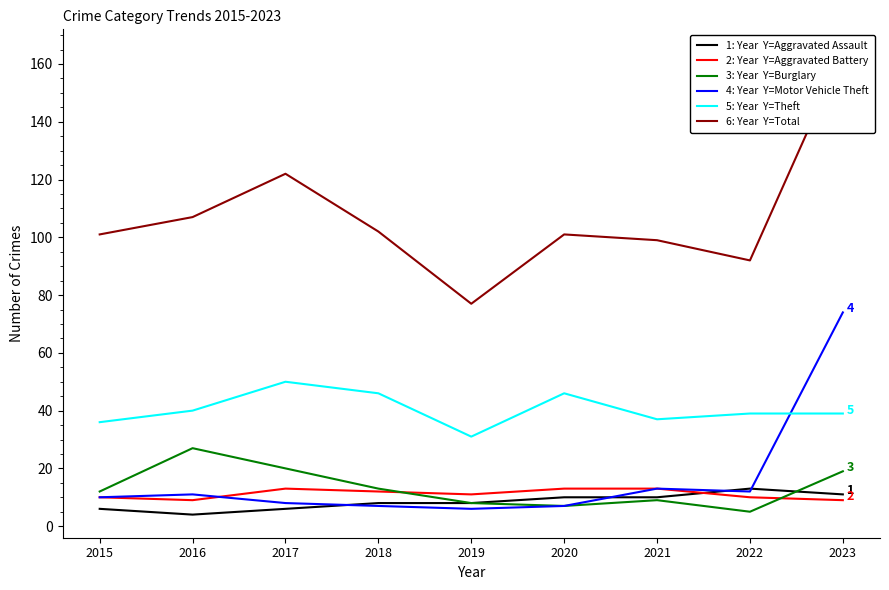

What are all the series names shown in the legend?

Aggravated Assault, Aggravated Battery, Burglary, Motor Vehicle Theft, Theft, Total